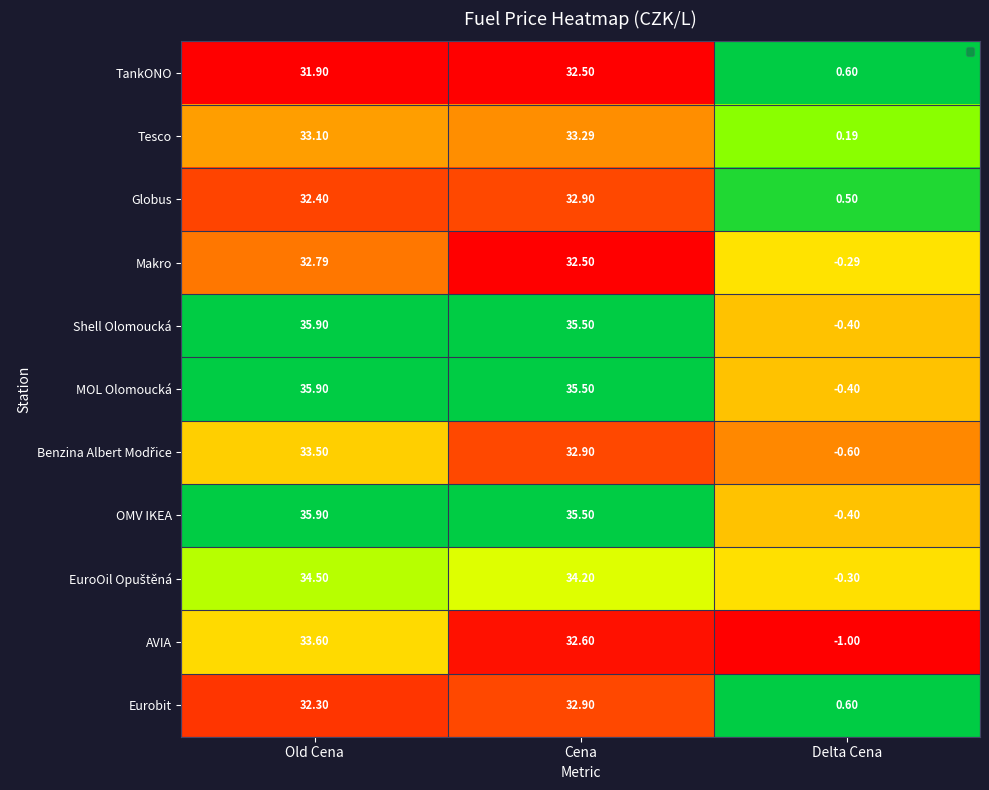

Which series has the largest total across all categories?

Shell Olomoucká